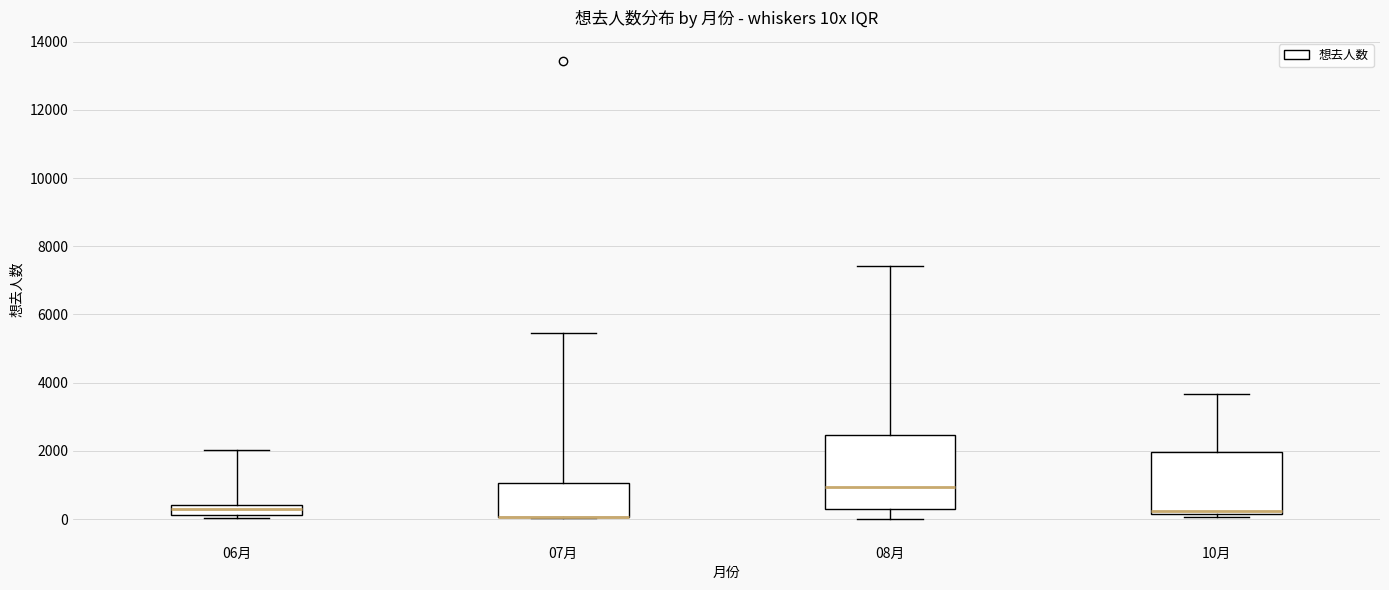

Where is the lower edge of the box for 10月 on the y-axis? The values are not printed on the chart, so give them approximately, as read against the axis.

200